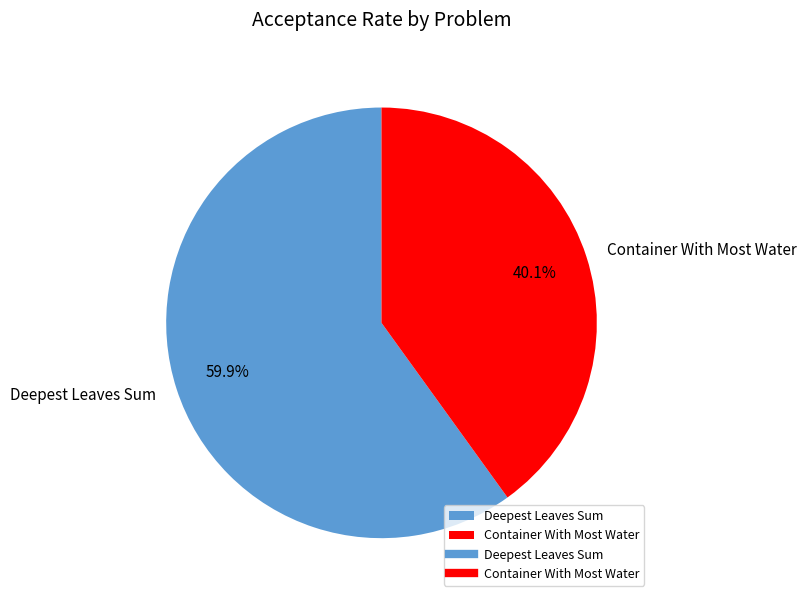

Does Container With Most Water represent more than half of the total?

No